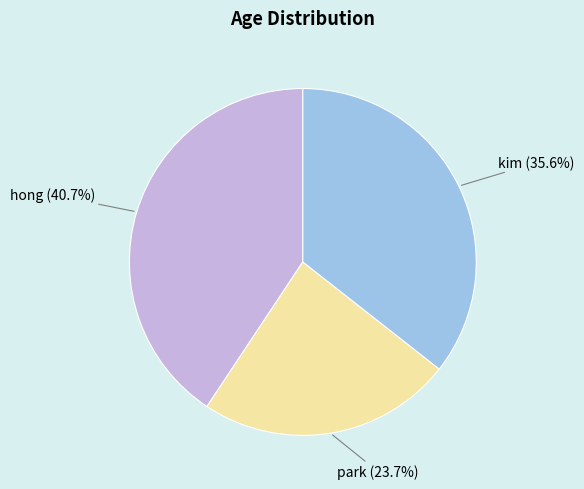

Which category has the biggest portion of the pie?

hong